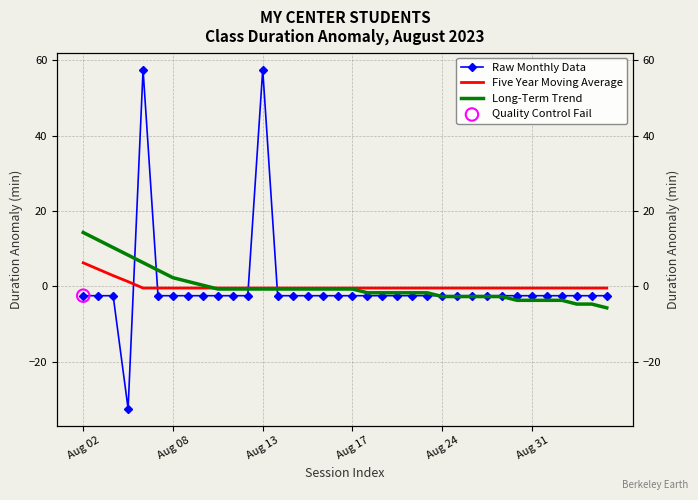

Which series reaches the minimum Y coordinate?

Raw Monthly Data